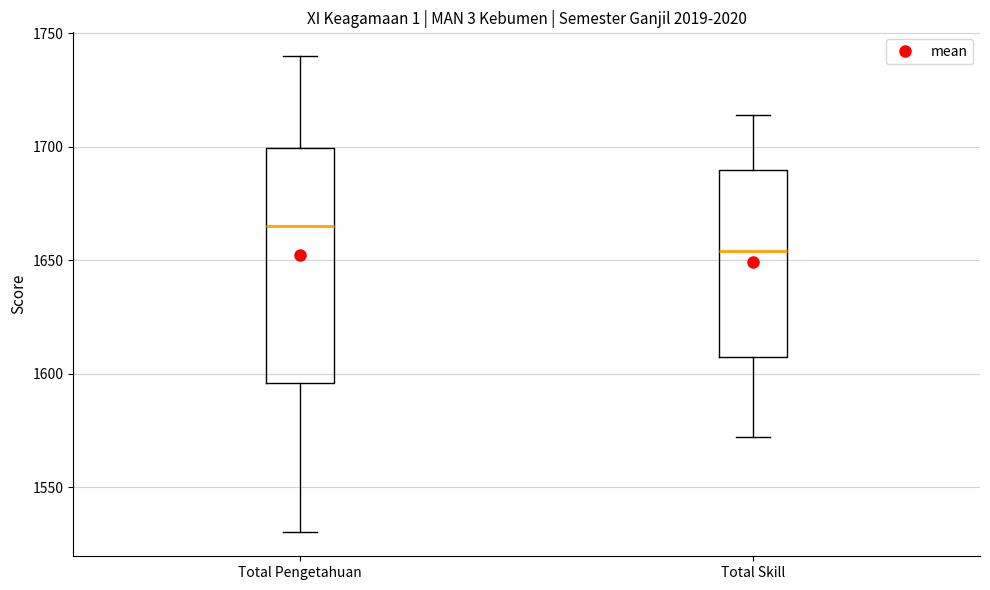

Reading left to right, transcribe this box plot: for each box, give where its median line is, the range the box spans, and where its two whiskers end, as read against the y-axis. The values are not printed on the chart, so give them approximately, as read against the axis.

Total Pengetahuan: median 1665, box 1595 to 1700, whiskers 1530 to 1740
Total Skill: median 1655, box 1610 to 1690, whiskers 1570 to 1715